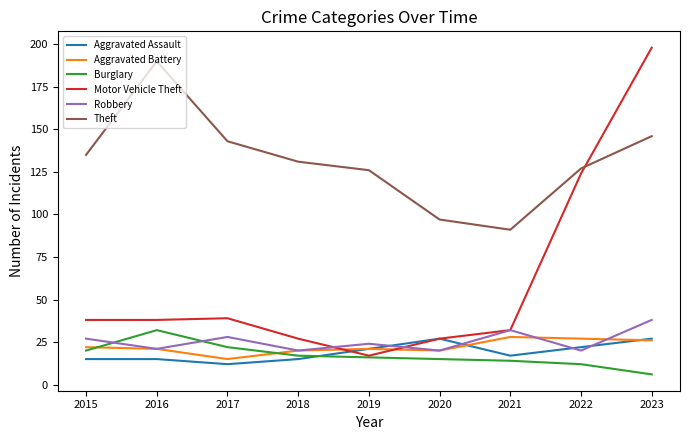

Reading left to right, list all the values displayed in this chart.

Aggravated Assault: 15	15	12	15	21	27	17	22	27
Aggravated Battery: 22	21	15	20	21	20	28	27	26
Burglary: 20	32	22	17	16	15	14	12	6
Motor Vehicle Theft: 38	38	39	27	17	27	32	124	198
Robbery: 27	21	28	20	24	20	32	20	38
Theft: 135	190	143	131	126	97	91	127	146